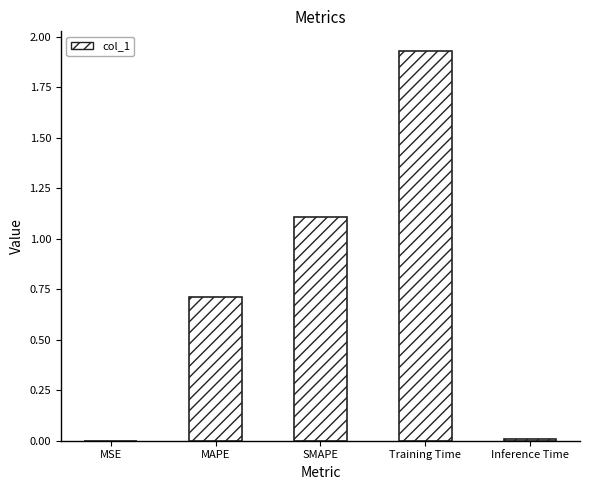

Count the number of data series in this chart.

1